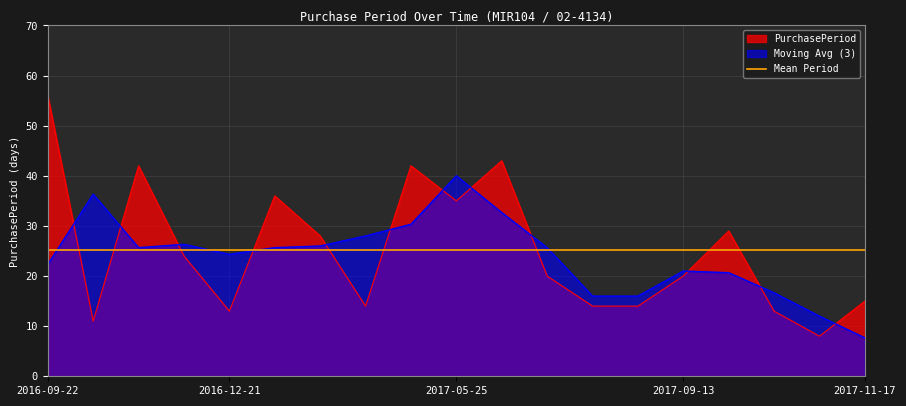

Read the value at 2017-11-17.

15